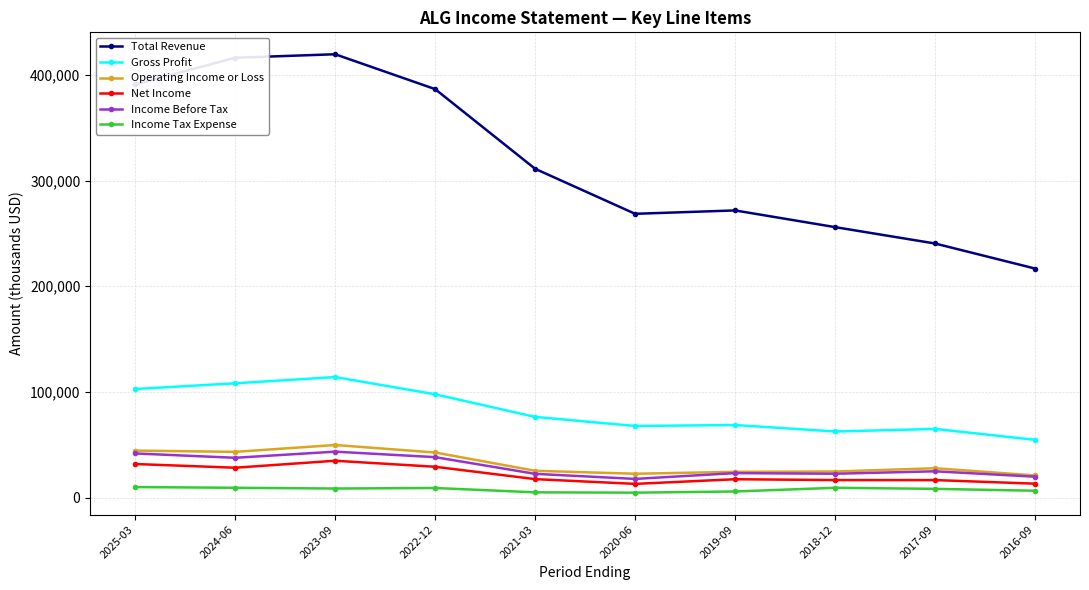

What is the minimum value for Gross Profit?

54700